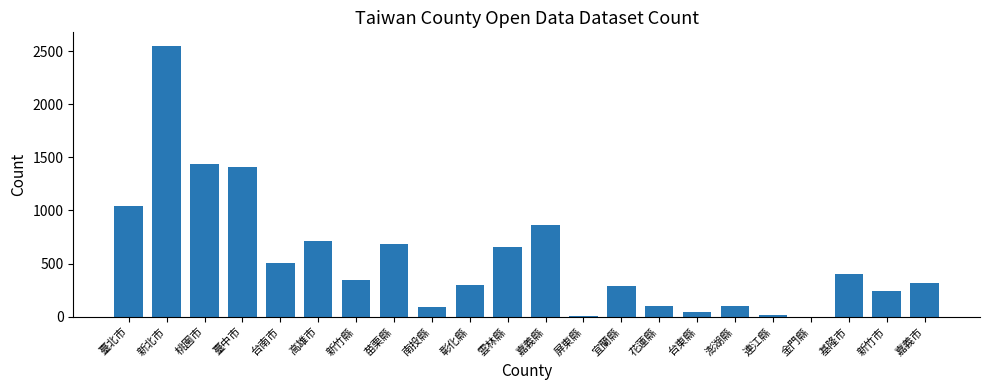

Approximately how many times larger is the value at 澎湖縣 compared to 桃園市?

0.1